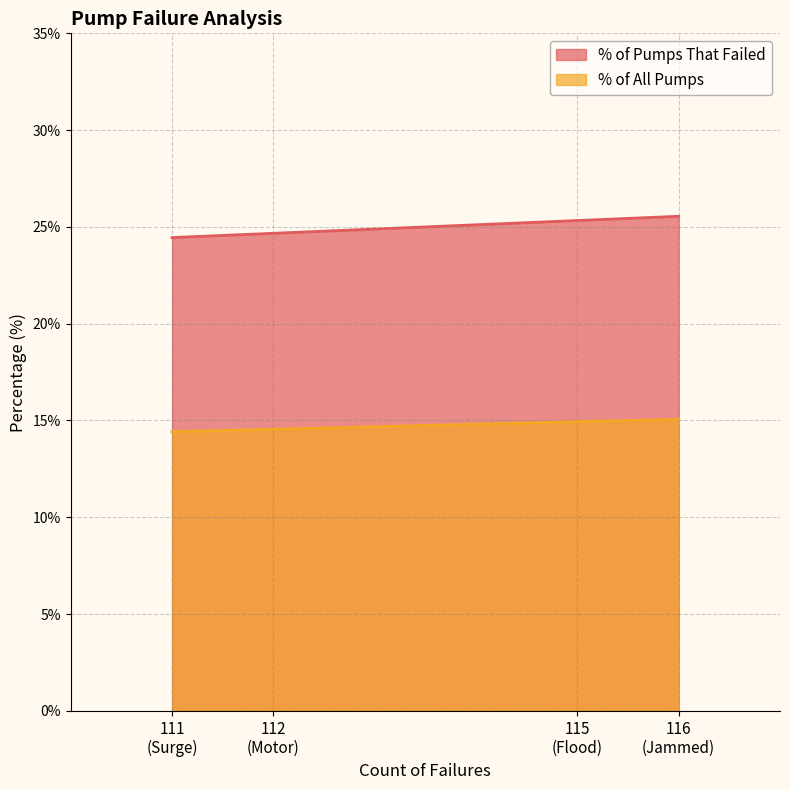

What is the sum of the % of Pumps That Failed values at Motor and Surge?

49.1